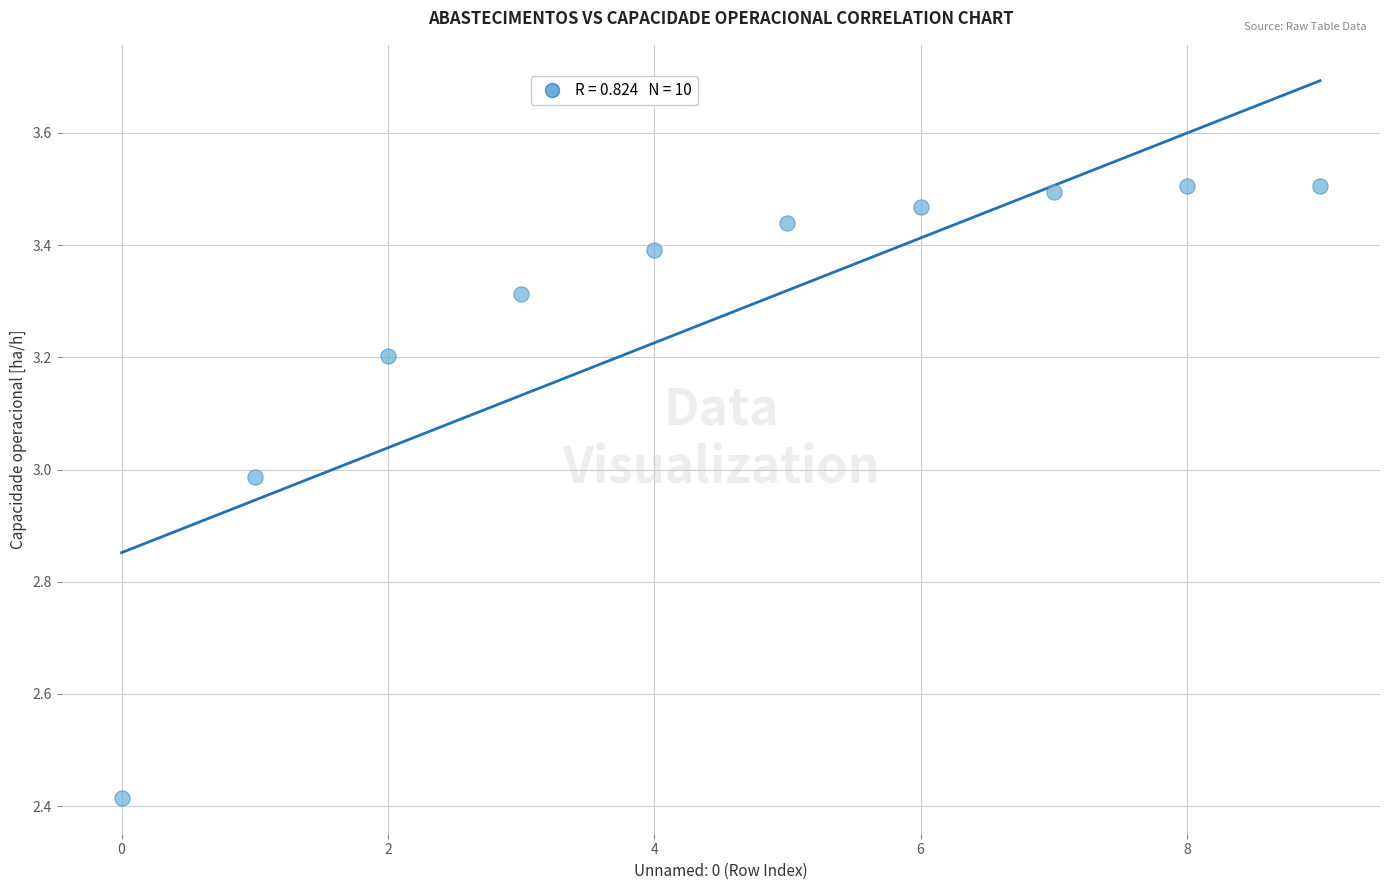

What is the average Y value?

3.3